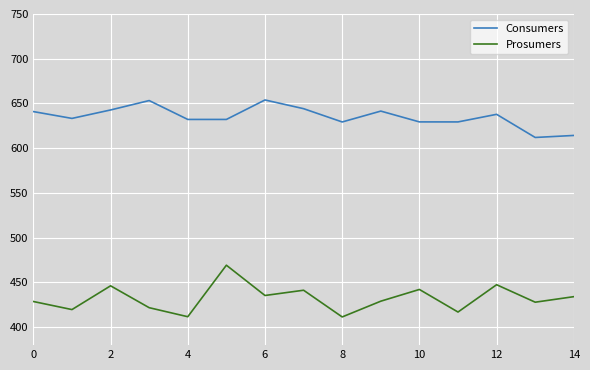

What is the smallest value displayed?

411.5